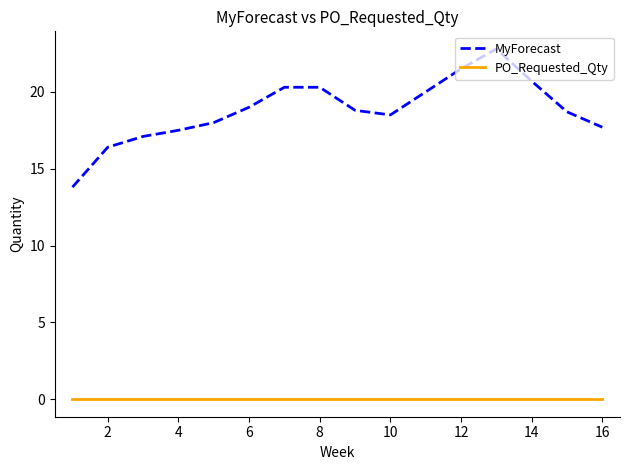

Which series has the largest range (max minus min)?

MyForecast